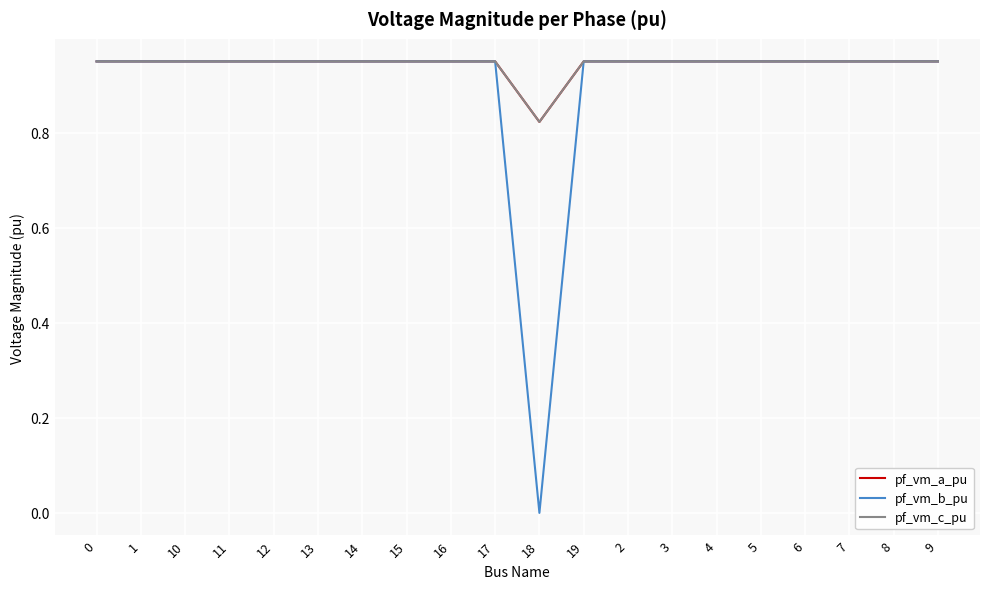

What is the value of the pf_vm_b_pu point at the 7th from the left?

0.9